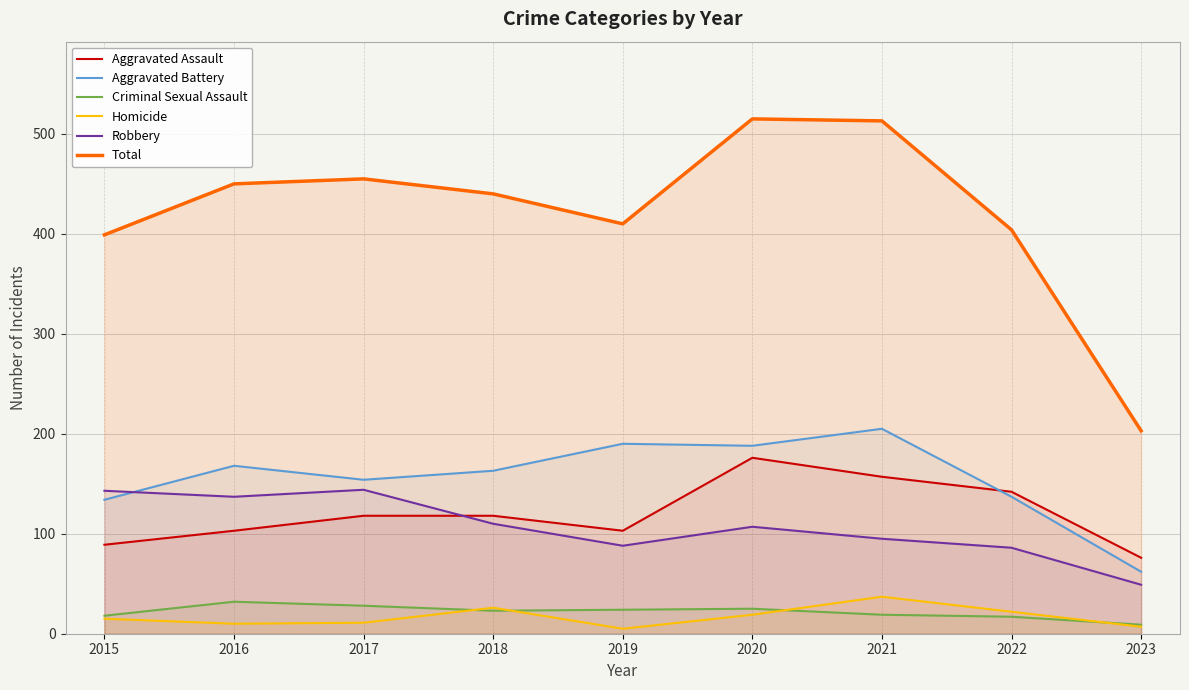

What is the maximum value shown in the chart?

515